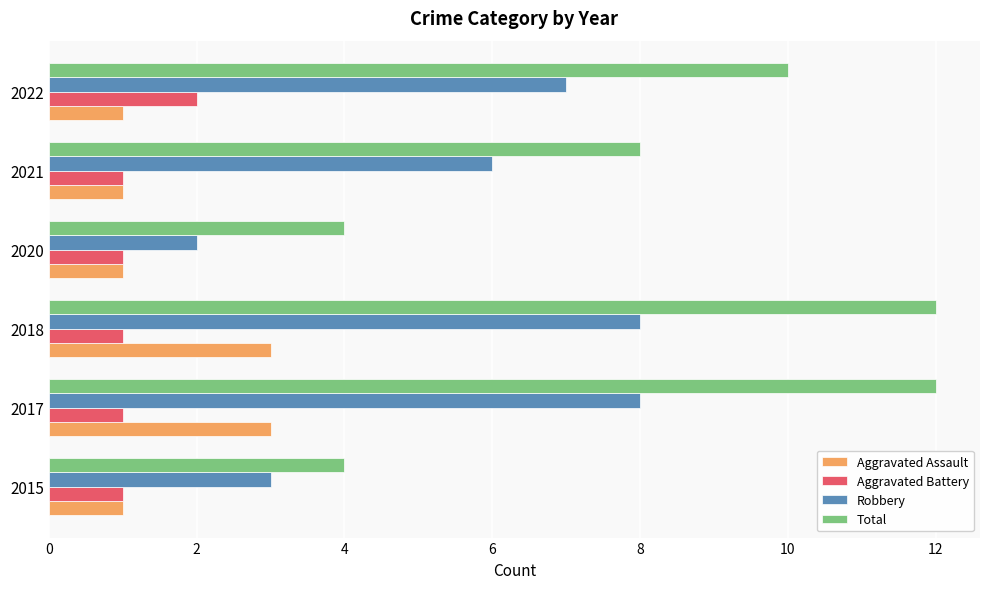

Which series has the widest spread of values?

Total